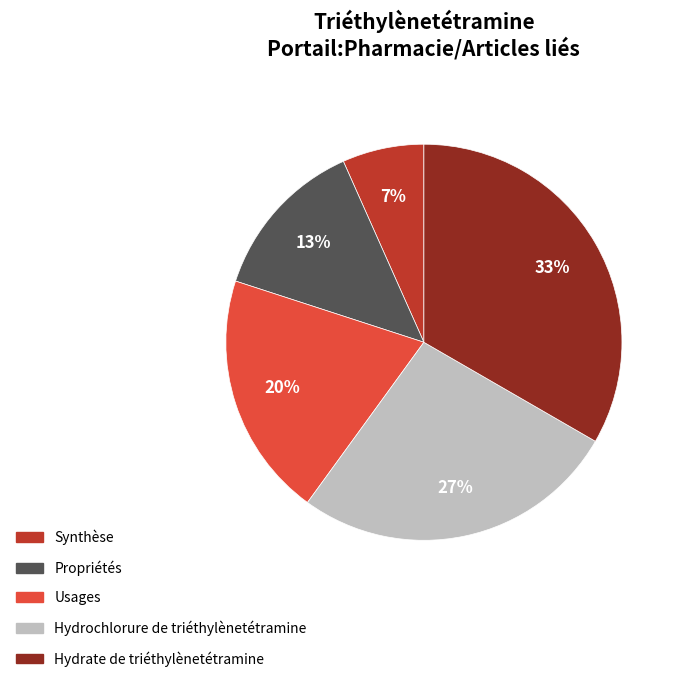

How many segments does this pie chart have?

5